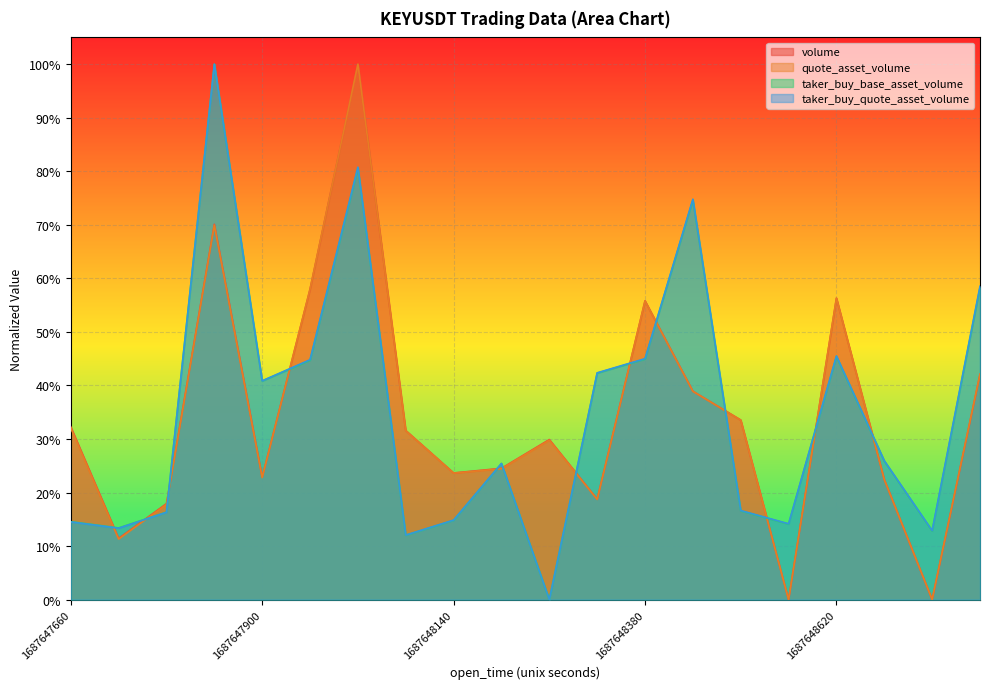

What is the difference between the second highest and minimum values in the volume series?

0.7